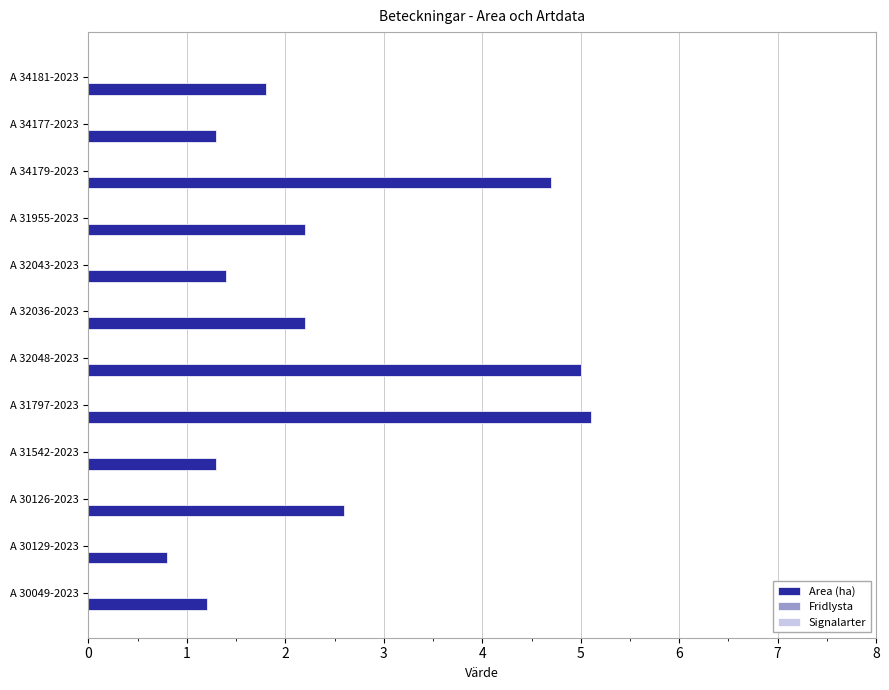

Reading bottom to top, extract all data points from this chart.

1.2	0.8	2.6	1.3	5.1	5.0	2.2	1.4	2.2	4.7	1.3	1.8